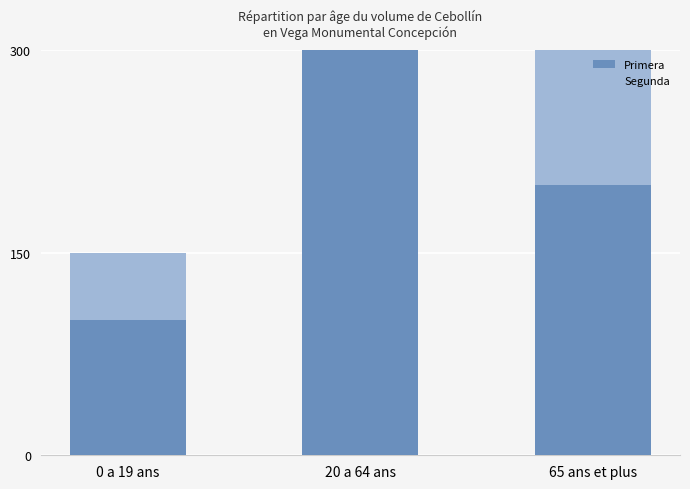

At which label is Segunda closest to 200?

65 ans et plus